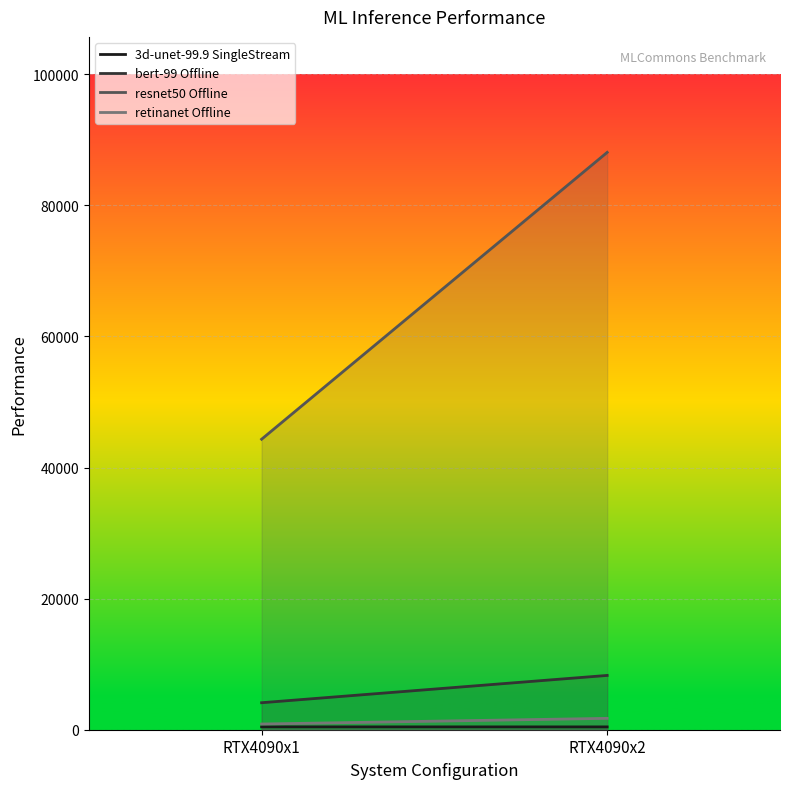

Between RTX4090x1 and RTX4090x2, which series saw the biggest shift?

resnet50 Offline